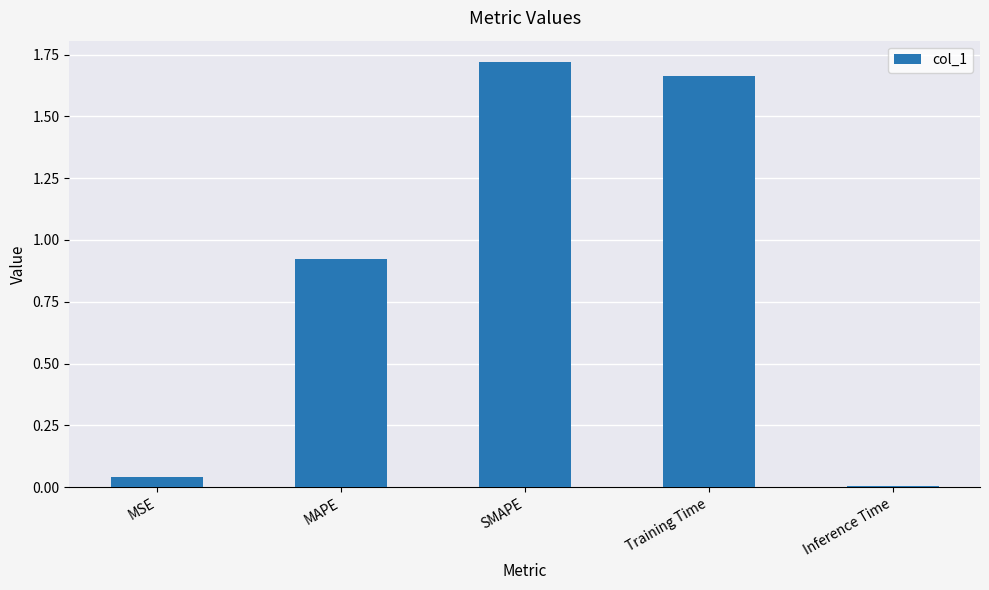

What is the label of the 5th bar from the right?

MSE